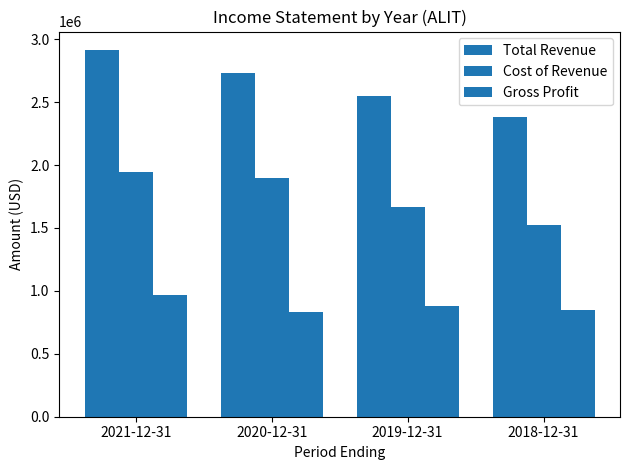

Between 2019-12-31 and 2018-12-31, which series saw the biggest shift?

Total Revenue